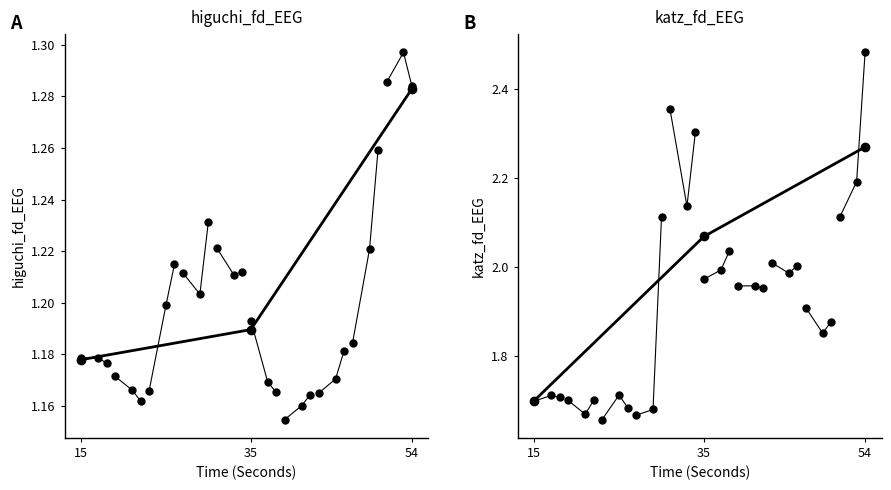

What is the value of the Subject 1 point at the 3rd from the left?

1.7